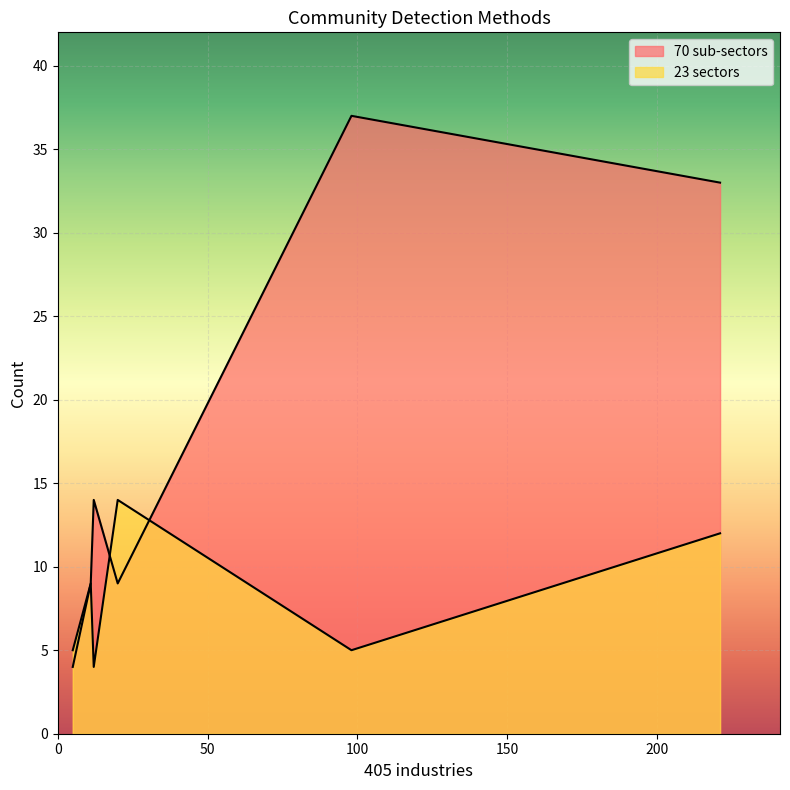

What is the sum of all 23 sectors values?

49